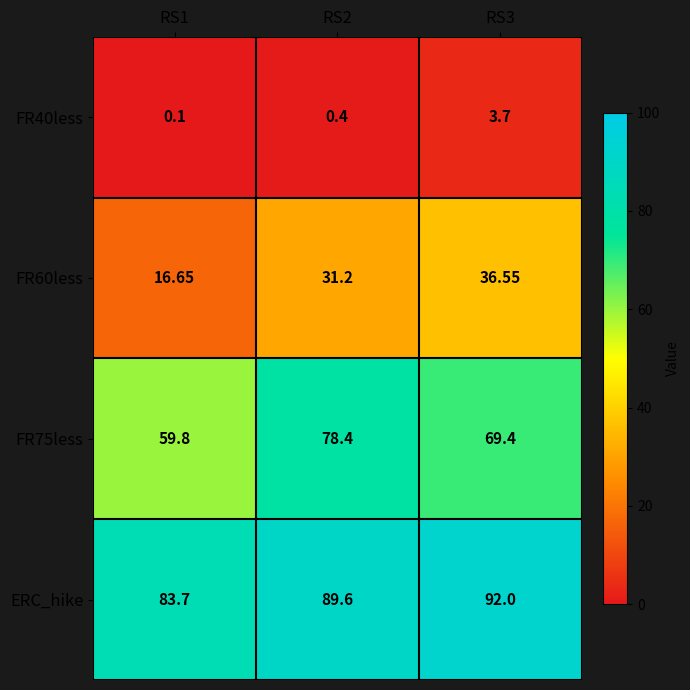

Which series has the largest total across all categories?

ERC_hike